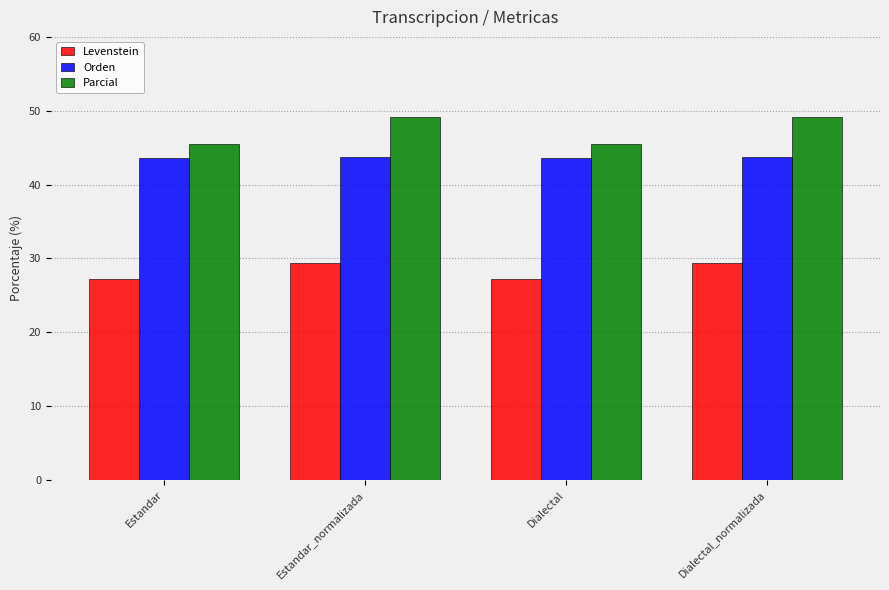

Read the Parcial value at Dialectal_normalizada.

49.2